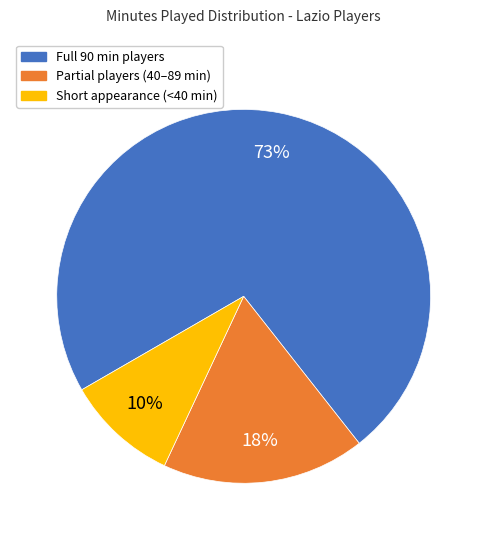

Is there any slice that represents more than half of the pie?

Yes